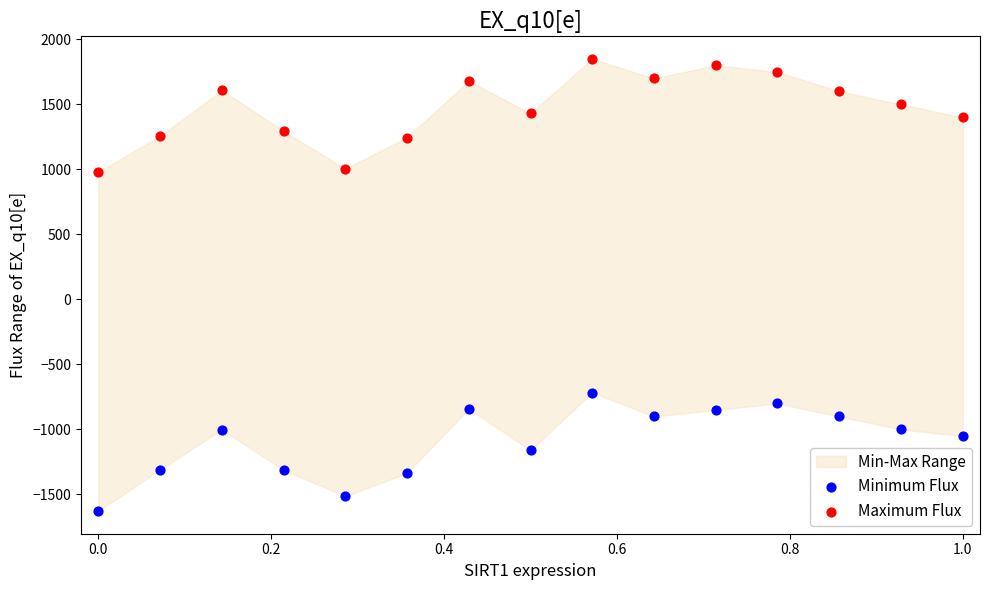

Which series reaches the minimum Y coordinate?

Minimum Flux